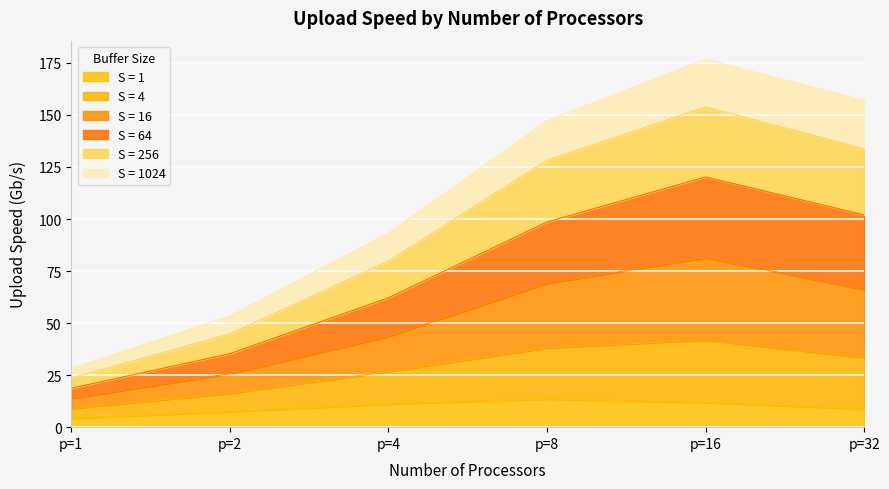

What is the maximum value for S = 1?

13.5